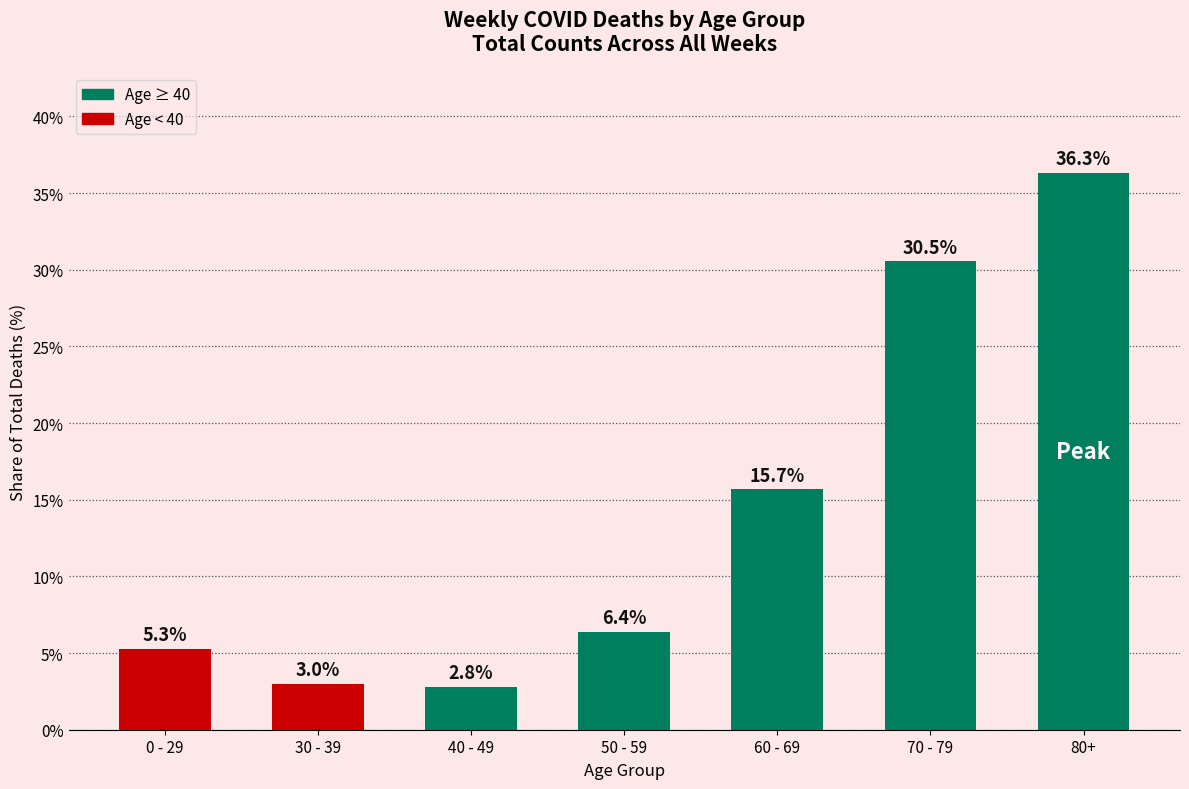

What position from the left is 80+?

7